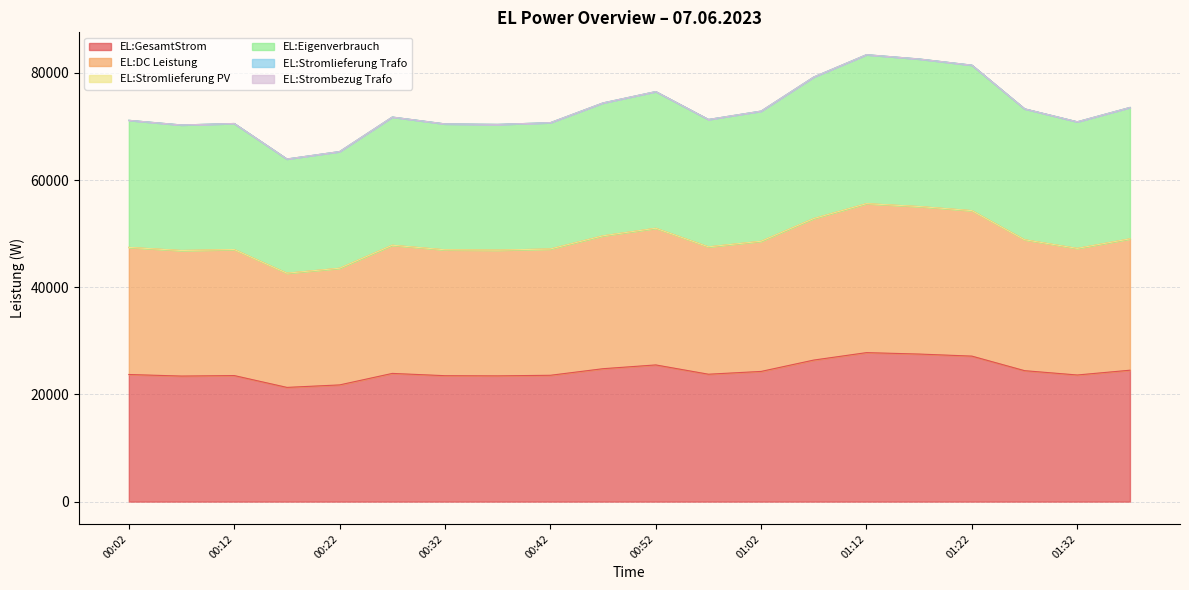

What is the minimum value shown in the chart?

21316